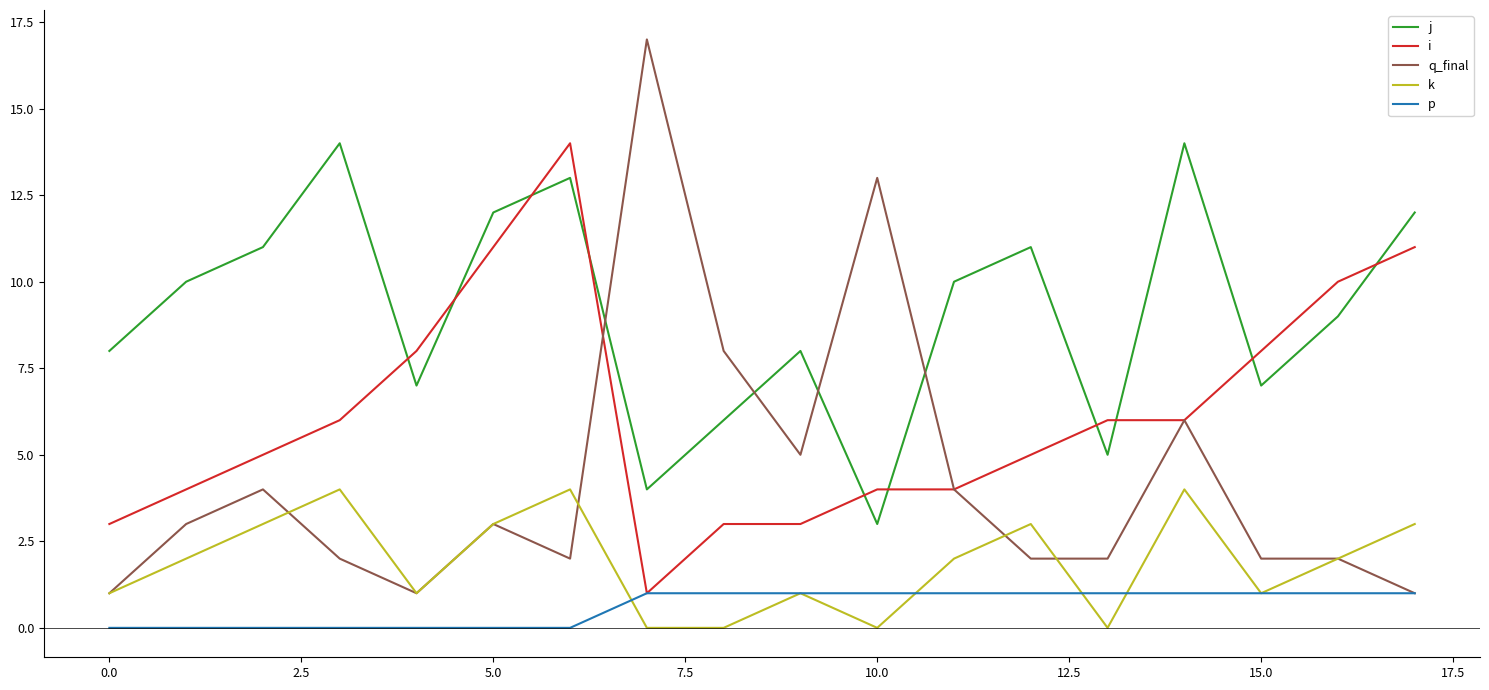

Which series has the widest spread of values?

q_final